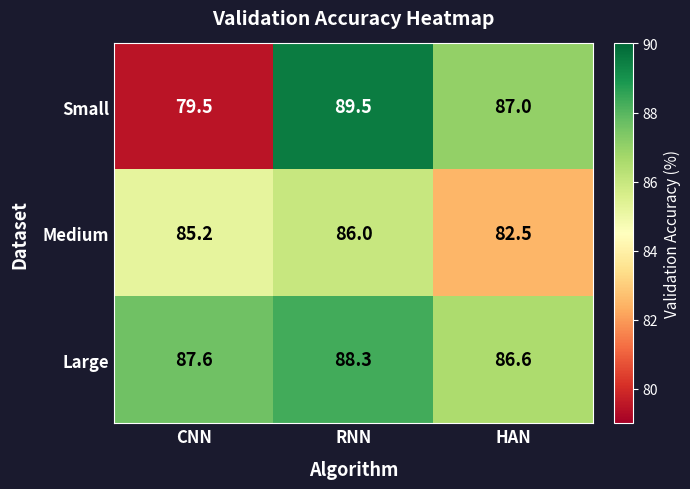

Reading left to right, transcribe all the data shown in this chart.

Small: CNN=79.5	RNN=89.5	HAN=87.0
Medium: CNN=85.2	RNN=86.0	HAN=82.5
Large: CNN=87.6	RNN=88.3	HAN=86.6